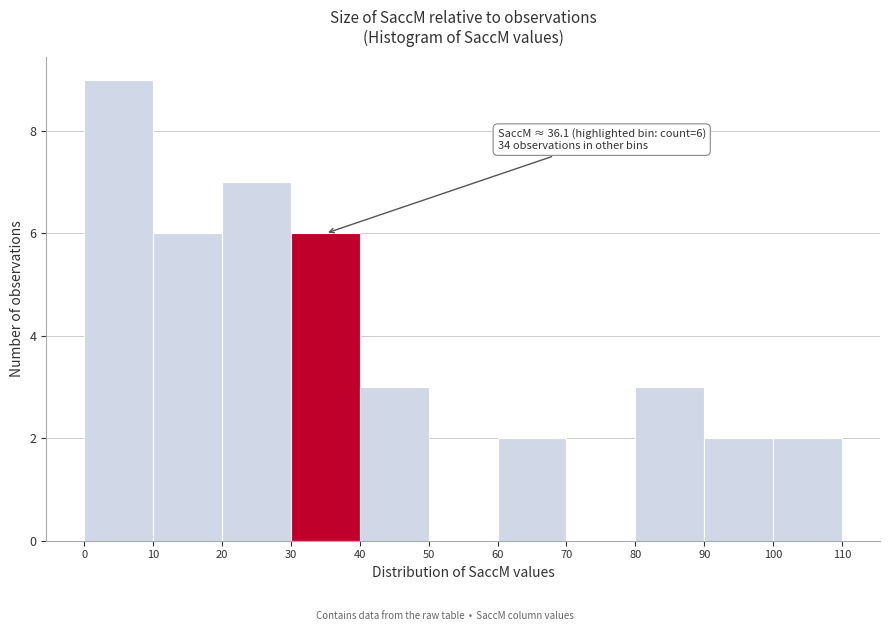

Which range on the x-axis has the tallest bar?

0 to 10